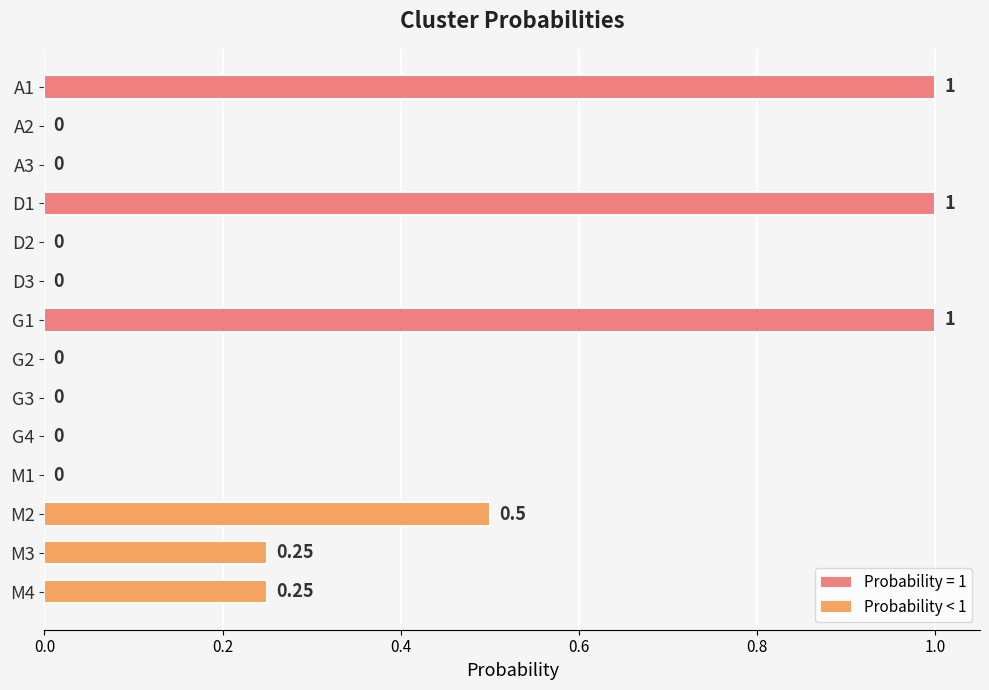

How many distinct data groups are displayed?

1